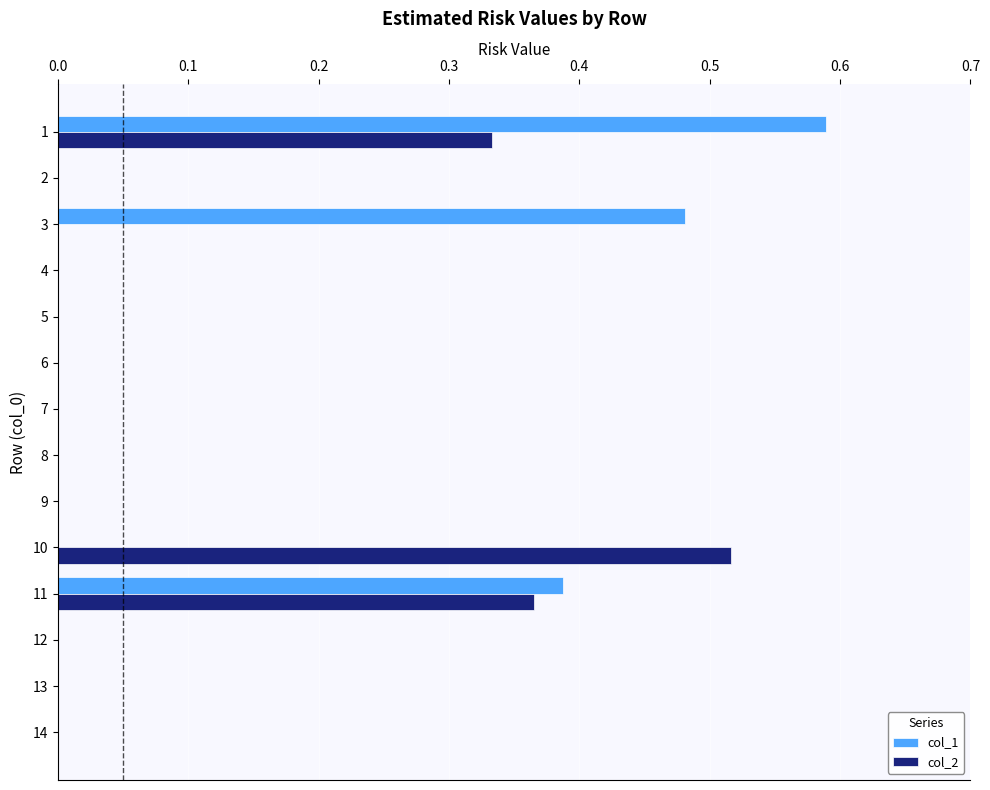

Which series changed the most between 1 and 14?

col_1